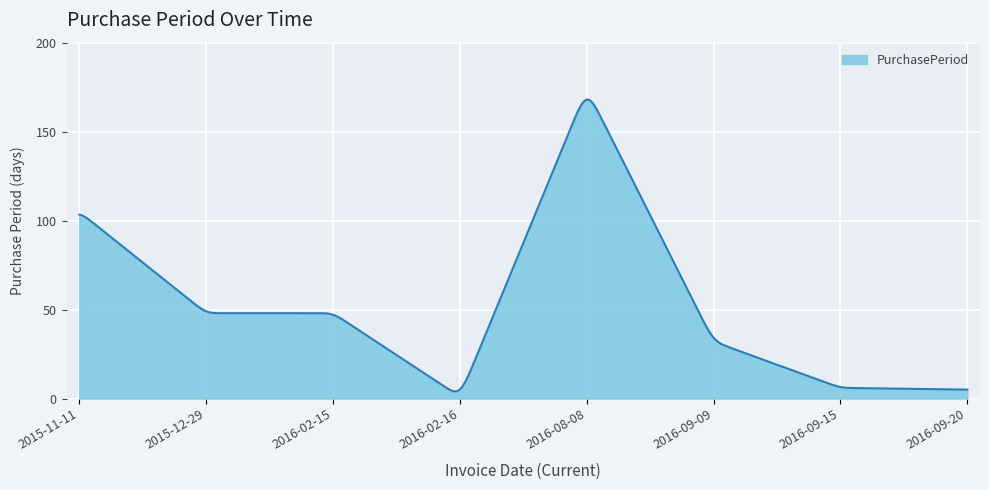

What is the minimum value shown in the chart?

4.1